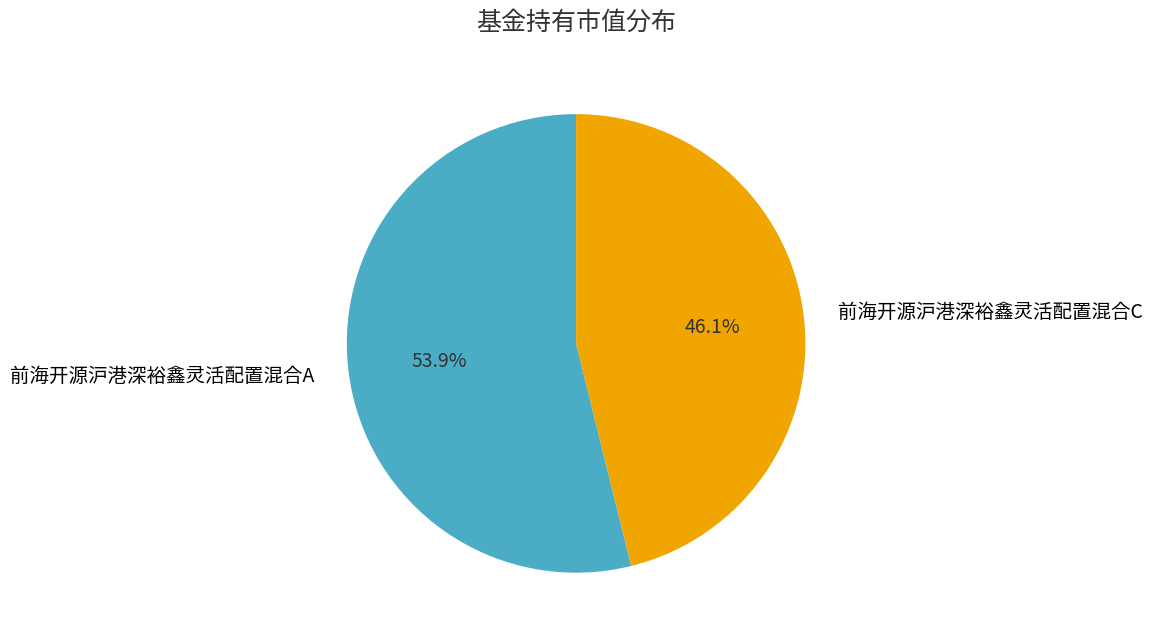

To the nearest percent, what is the difference between the 前海开源沪港深裕鑫灵活配置混合C and 前海开源沪港深裕鑫灵活配置混合A slice percentages?

8%